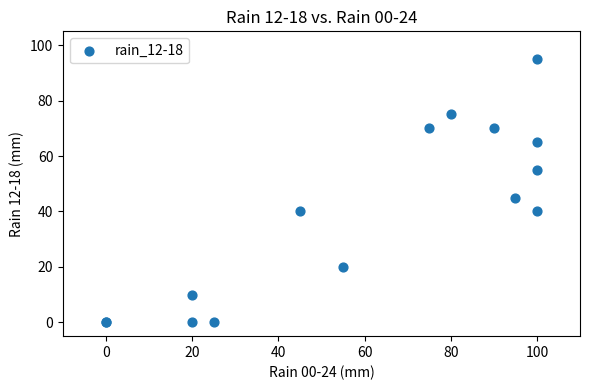

What Y value in the scatter plot is closest to 47?

45